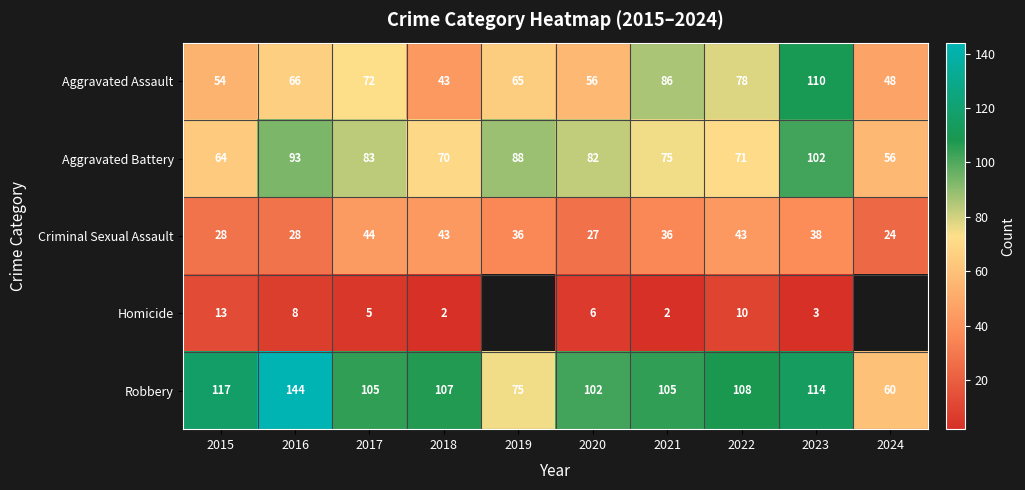

True or false: Homicide has a value of 3.5 at 2022.

False